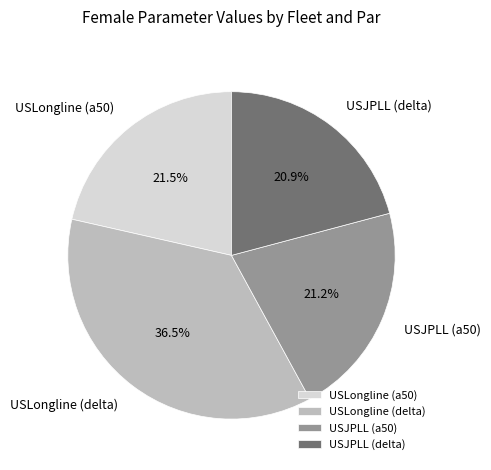

Do USLongline (delta) and USJPLL (a50) together represent more than half of the pie?

Yes